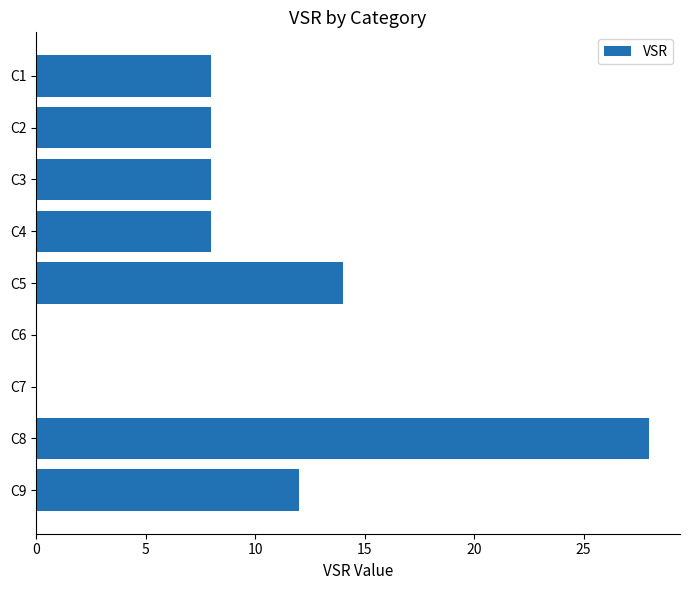

The chart shows a value of 0 at C7. True or false?

True